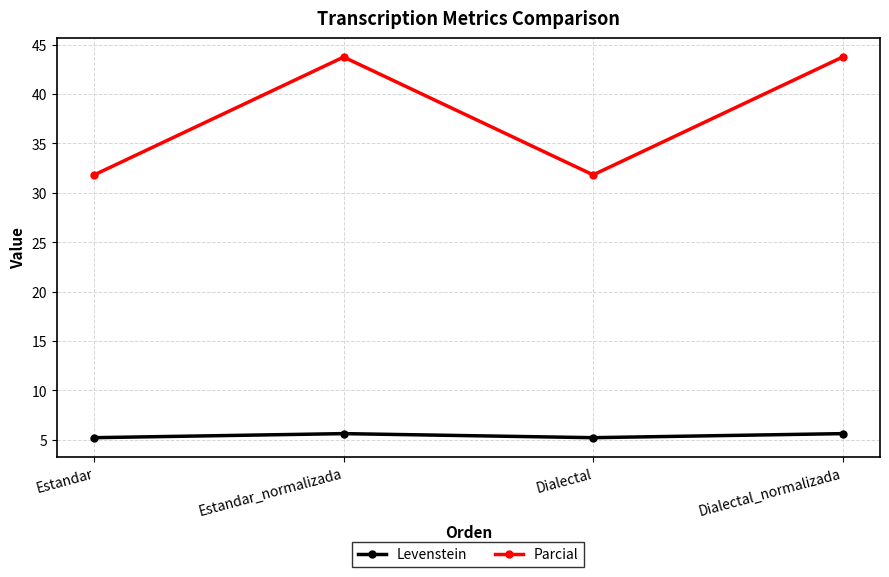

What is the minimum value shown in the chart?

5.2